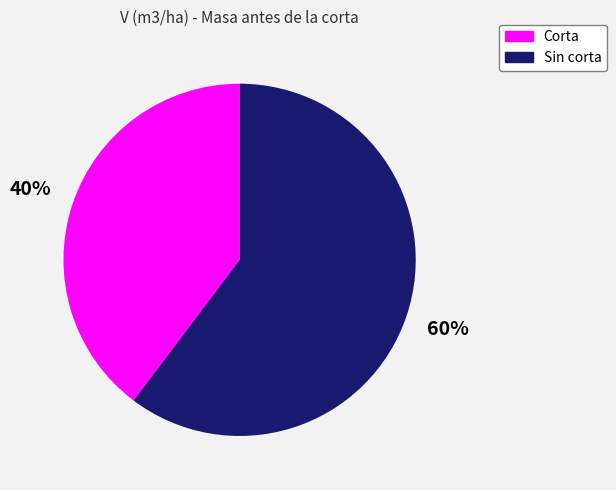

Rank the categories by value from lowest to highest.

Corta, Sin corta